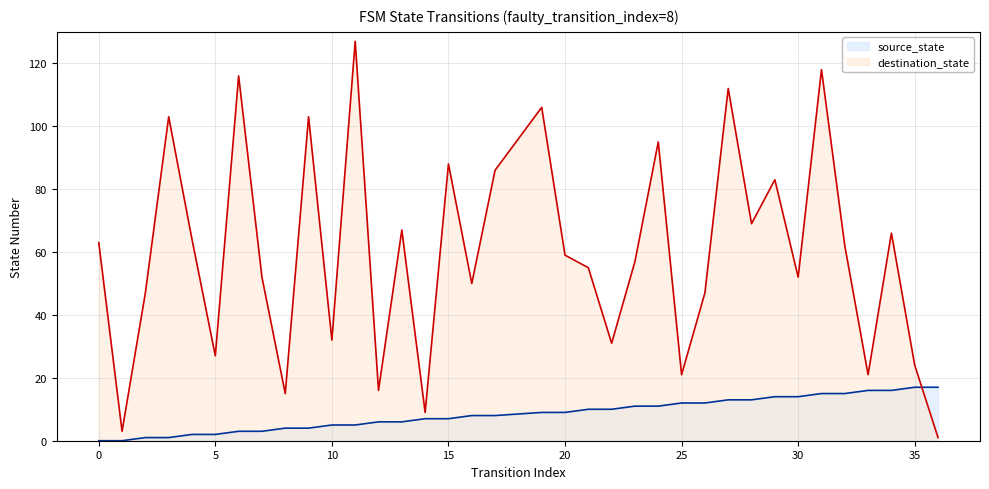

How many data points in source_state are less than 9?

18